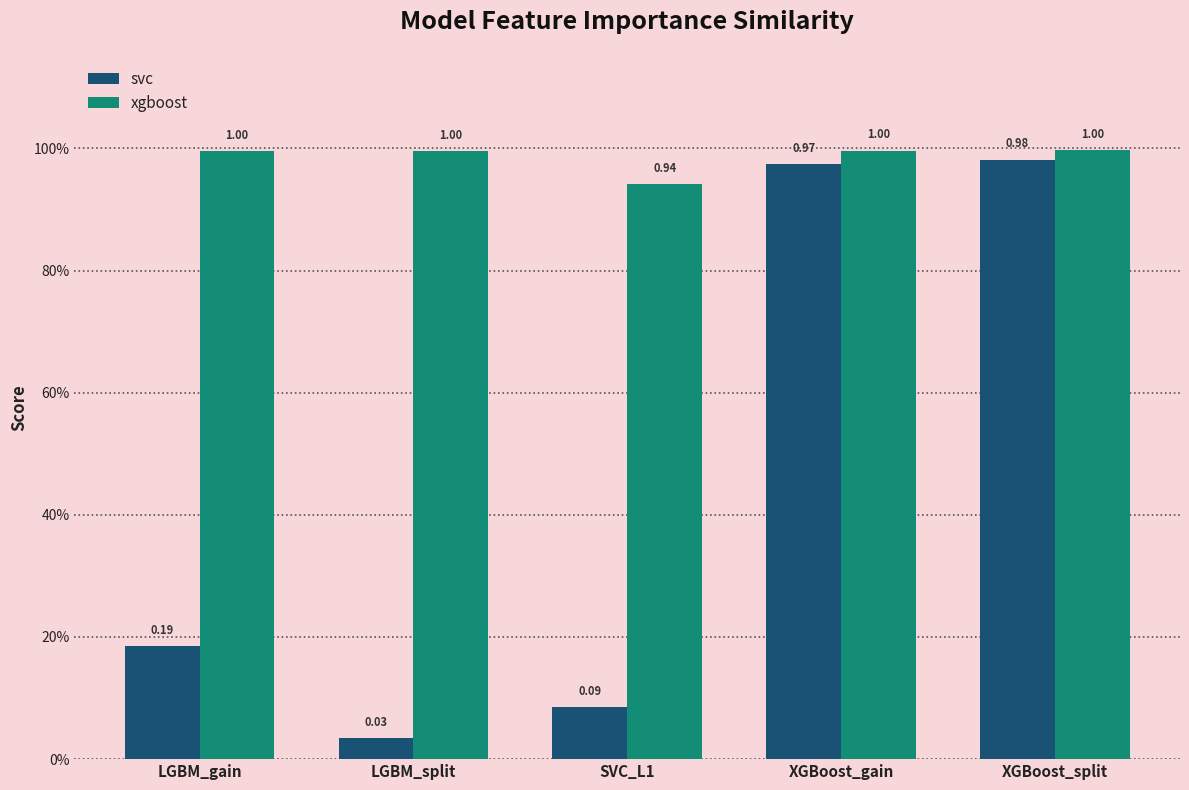

Which series has the largest range (max minus min)?

svc